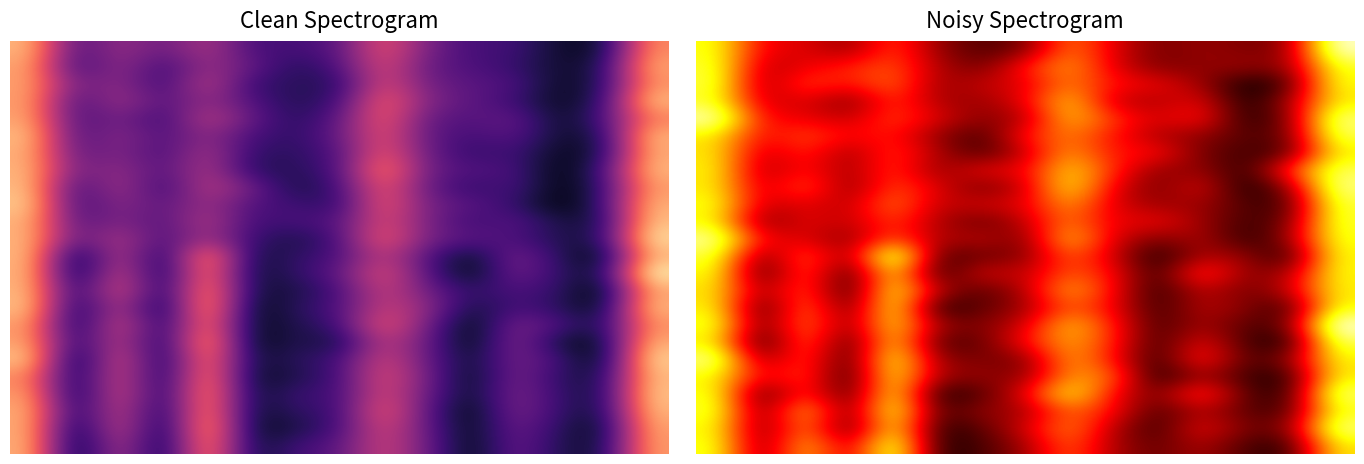

How many series are shown in this chart?

24